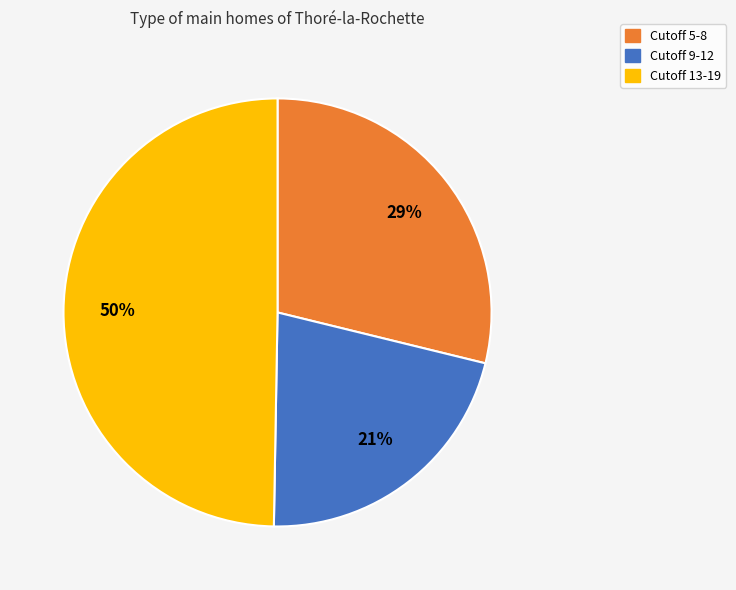

To the nearest percent, what is the average slice percentage?

33%